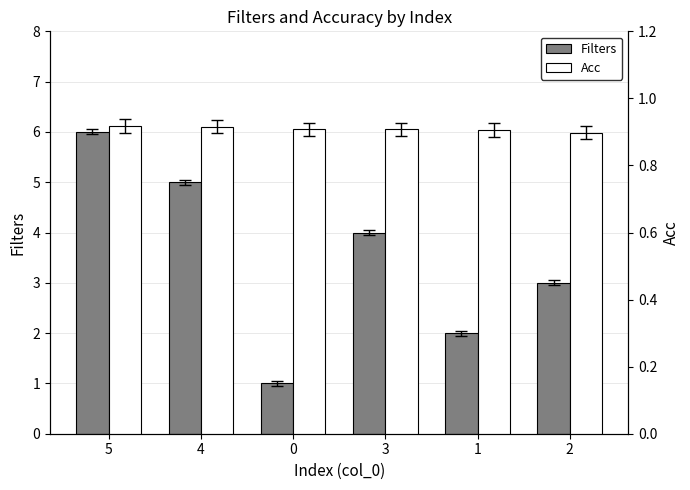

At which category does the chart reach its minimum across all series?

2